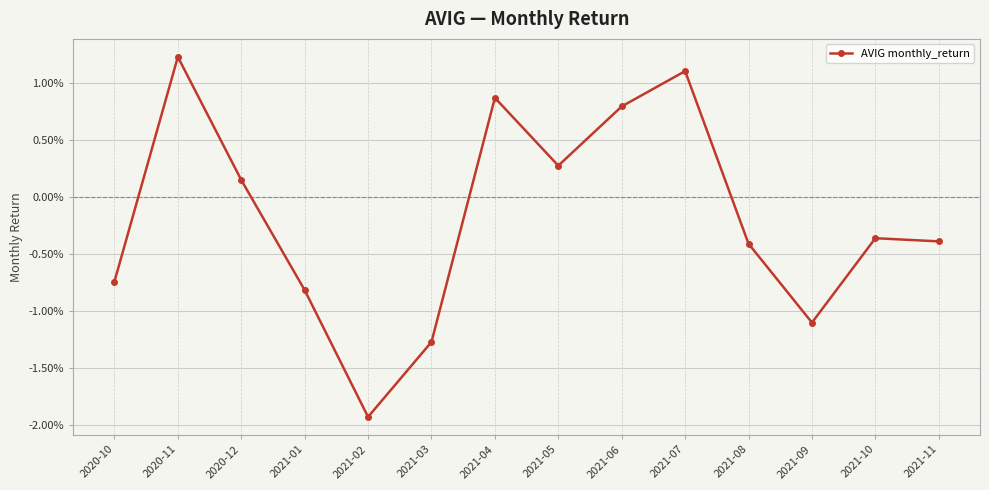

Is this an area chart (filled region under the line)?

No